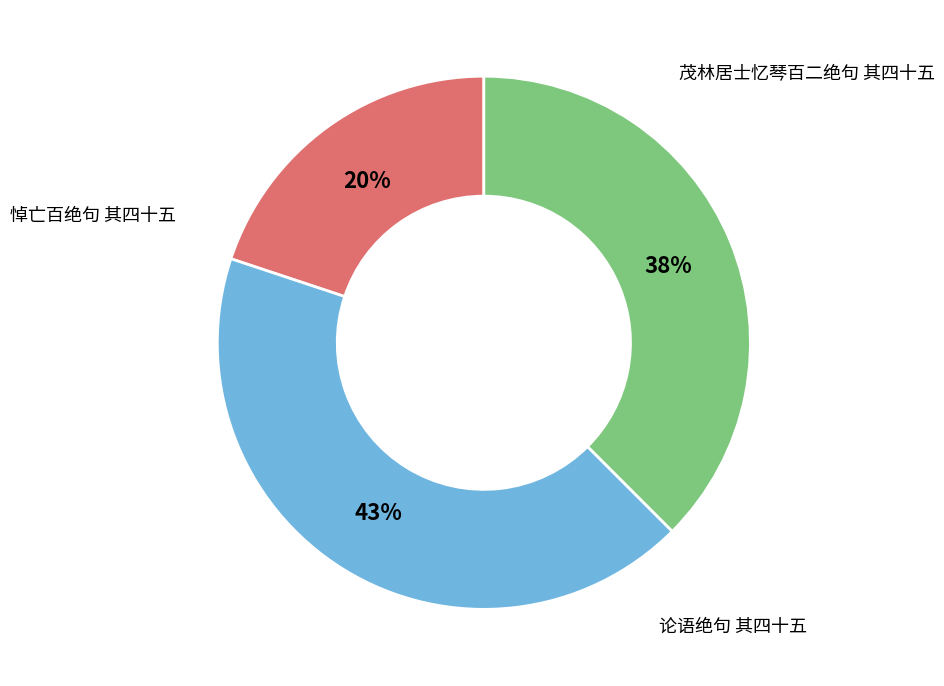

To the nearest percent, what is the difference between the largest and smallest slice percentages?

23%